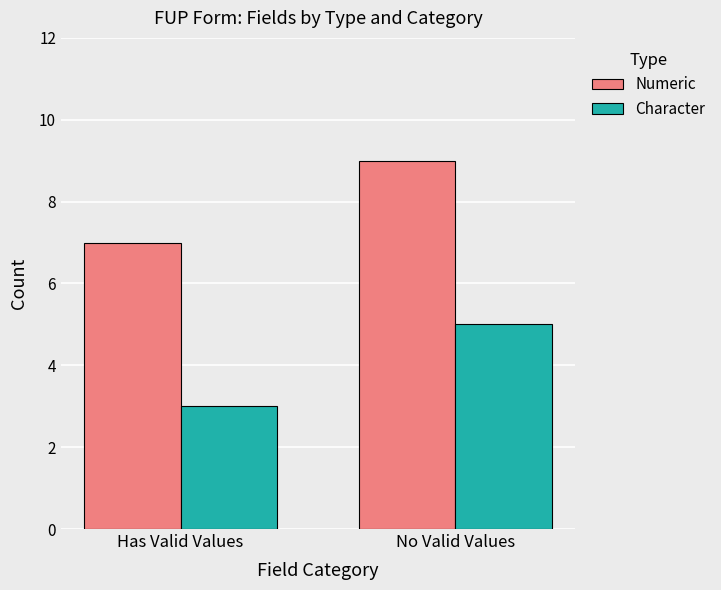

The value of Numeric at Has Valid Values is 7. True or false?

True